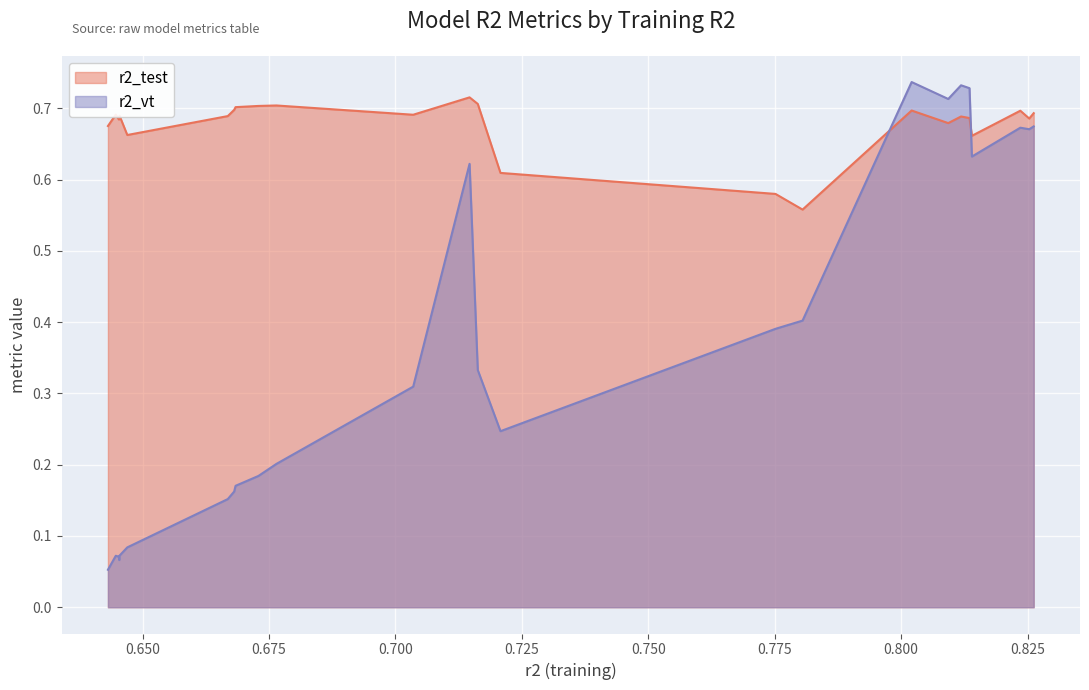

Reading left to right, transcribe all the data shown in this chart.

r2_test: 0.7	0.7	0.7	0.7	0.7	0.7	0.7	0.7	0.7	0.7	0.7	0.7	0.7	0.7	0.6	0.6	0.6	0.7	0.7	0.7	0.7	0.7	0.7	0.7	0.7
r2_vt: 0.1	0.1	0.1	0.1	0.1	0.1	0.2	0.2	0.2	0.2	0.2	0.3	0.6	0.3	0.2	0.4	0.4	0.7	0.7	0.7	0.7	0.6	0.7	0.7	0.7